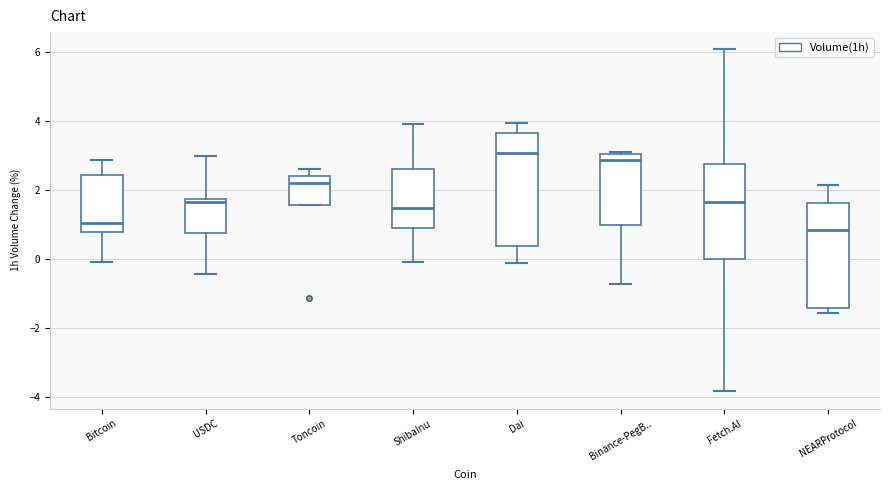

Reading left to right, read every box against the y-axis: the position of its median line, the range the box covers, and the ends of its whiskers. The values are not printed on the chart, so give them approximately, as read against the axis.

Bitcoin: median 1.0, box 0.8 to 2.4, whiskers 0.0 to 2.8
USDC: median 1.6, box 0.8 to 1.8, whiskers -0.4 to 3.0
Toncoin: median 2.2, box 1.6 to 2.4, whiskers 1.6 to 2.6
ShibaInu: median 1.4, box 1.0 to 2.6, whiskers 0.0 to 4.0
Dai: median 3.0, box 0.4 to 3.6, whiskers -0.2 to 4.0
Binance-PegB..: median 2.8, box 1.0 to 3.0, whiskers -0.8 to 3.2
Fetch.AI: median 1.6, box 0.0 to 2.8, whiskers -3.8 to 6.0
NEARProtocol: median 0.8, box -1.4 to 1.6, whiskers -1.6 to 2.2